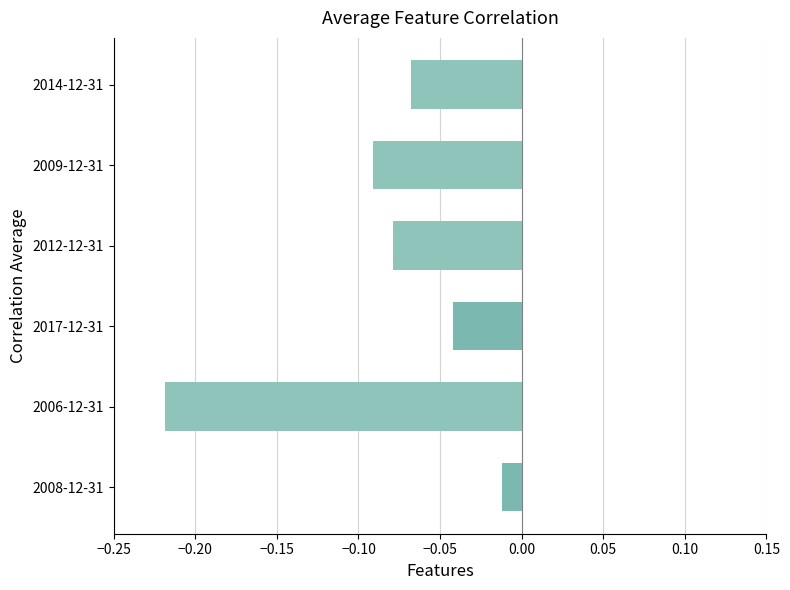

The chart shows a value of -0.0 at 2014-12-31. True or false?

False